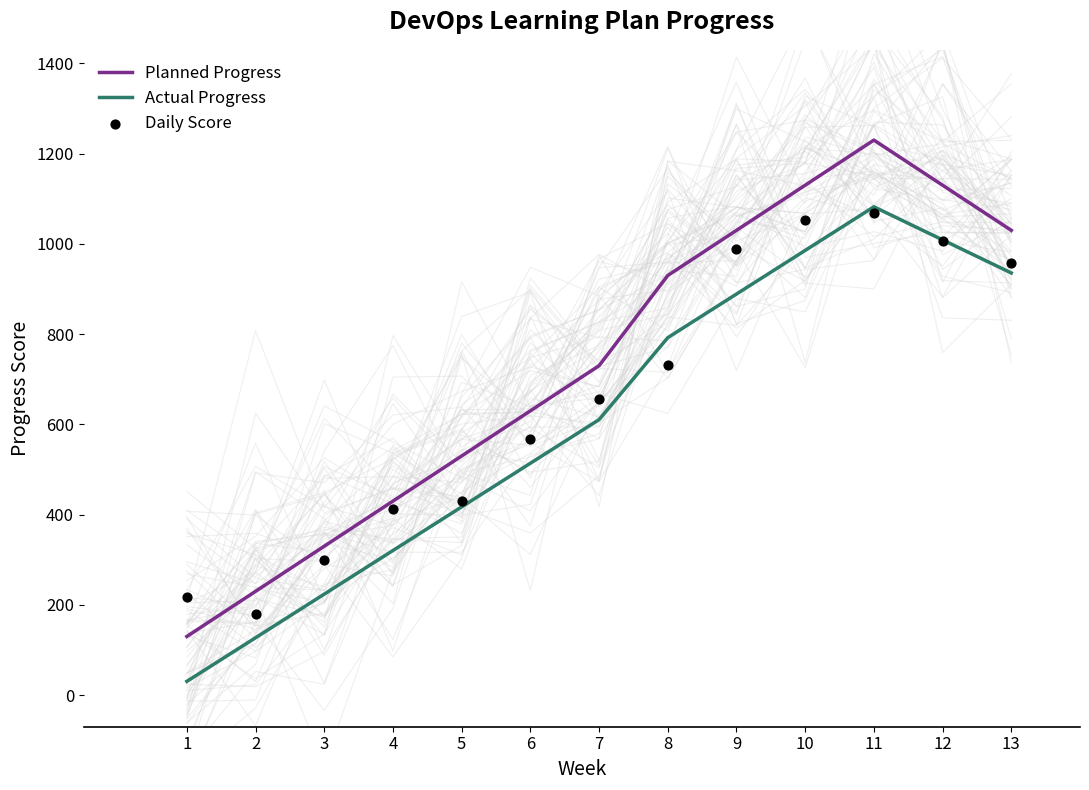

What are all the series names shown in the legend?

Planned Progress, Actual Progress, Daily Score